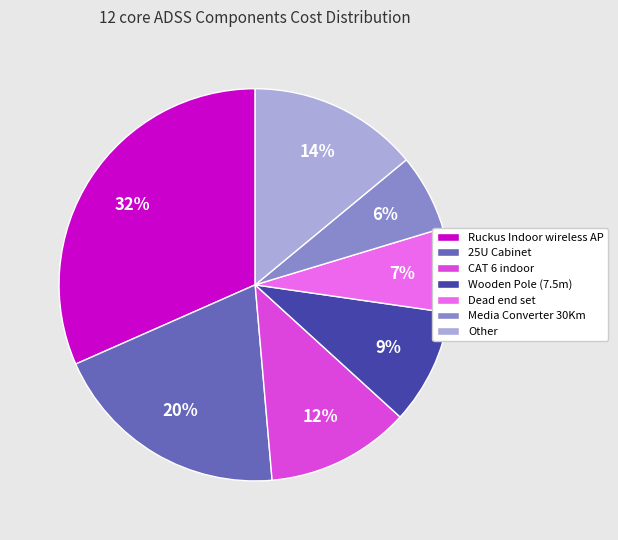

Between Other and Media Converter 30Km, which is larger?

Other